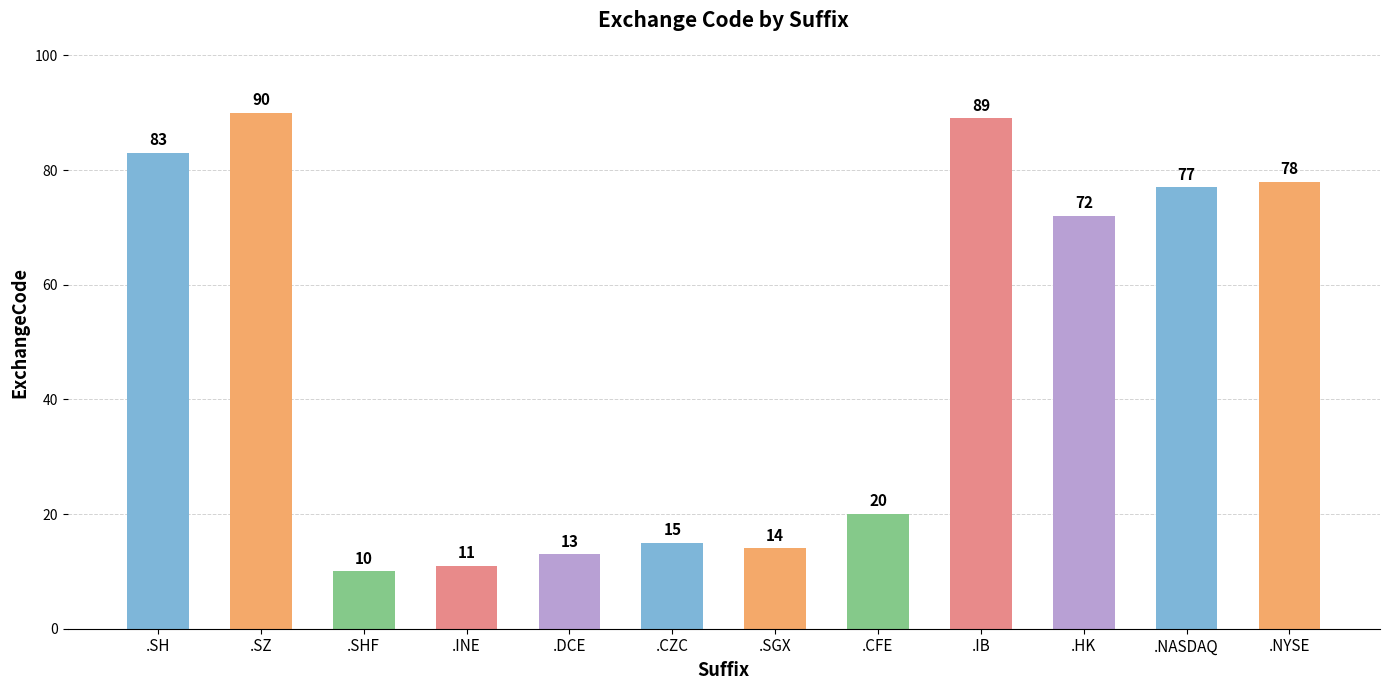

What is the change in value from .INE to .HK?

+61